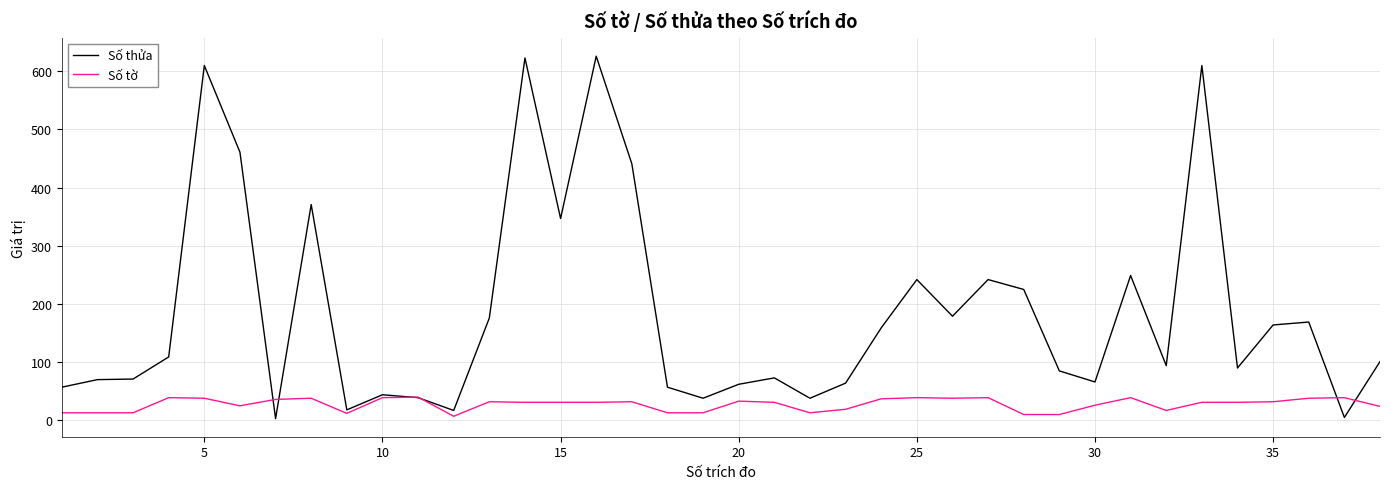

Which series has the largest total across all categories?

Số thửa